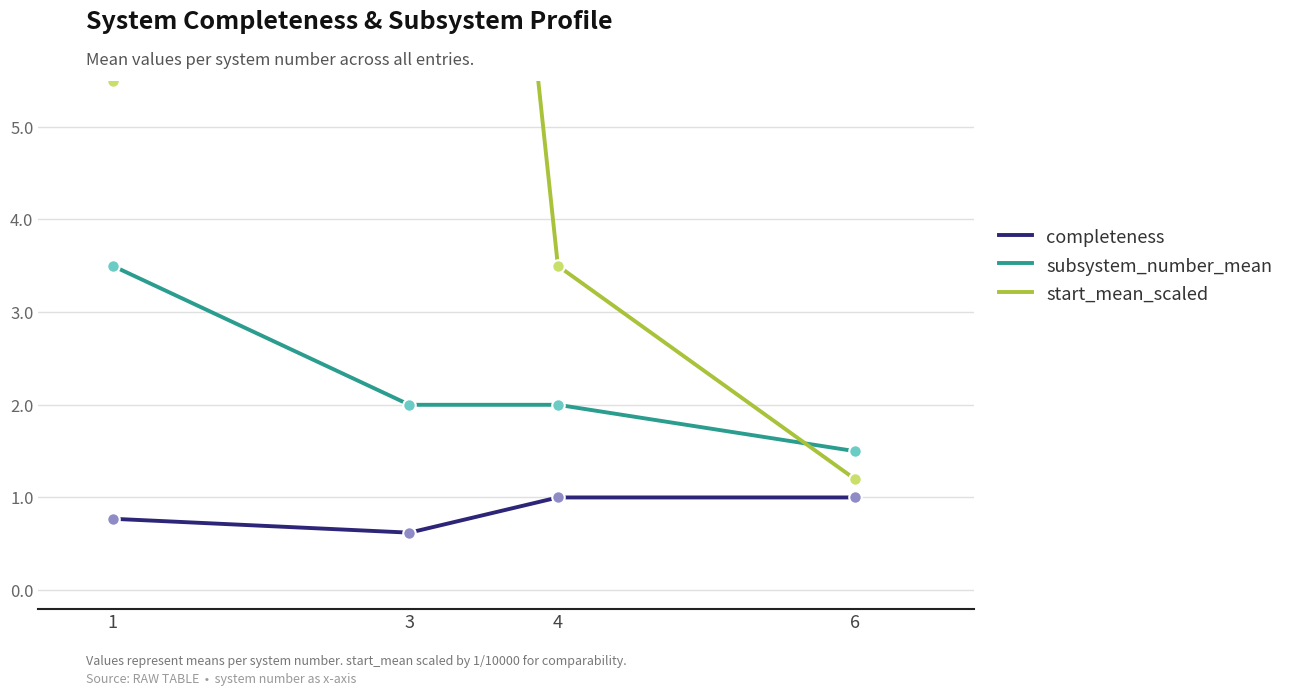

Which series has the largest Y range (max minus min)?

start_mean_scaled